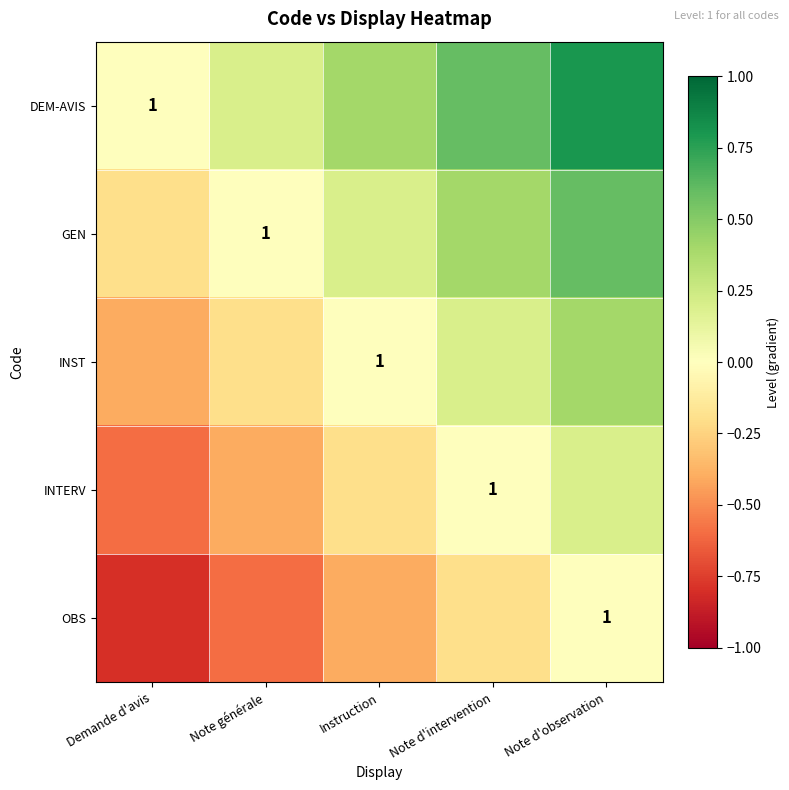

Rank the series at Note d'intervention from lowest to highest value.

OBS, INTERV, INST, GEN, DEM-AVIS